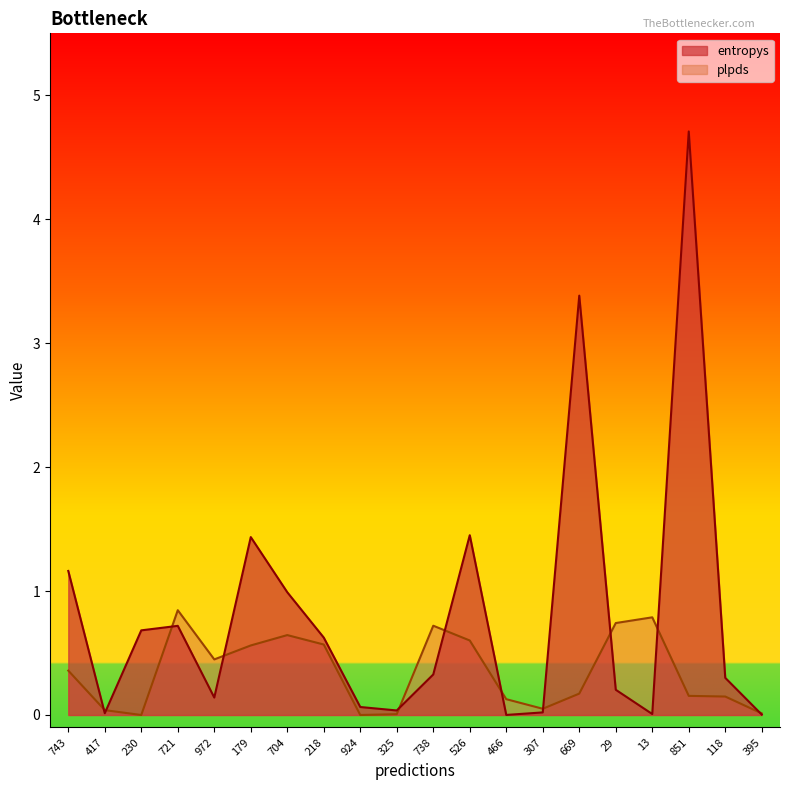

Reading left to right, list all the values displayed in this chart.

entropys: 743=1.2	417=0.0	230=0.7	721=0.7	972=0.1	179=1.4	704=1.0	218=0.6	924=0.1	325=0.0	738=0.3	526=1.5	466=0.0	307=0.0	669=3.4	29=0.2	13=0.0	851=4.7	118=0.3	395=0.0
plpds: 743=0.4	417=0.0	230=0.0	721=0.8	972=0.4	179=0.6	704=0.6	218=0.6	924=0.0	325=0.0	738=0.7	526=0.6	466=0.1	307=0.1	669=0.2	29=0.7	13=0.8	851=0.2	118=0.1	395=0.0